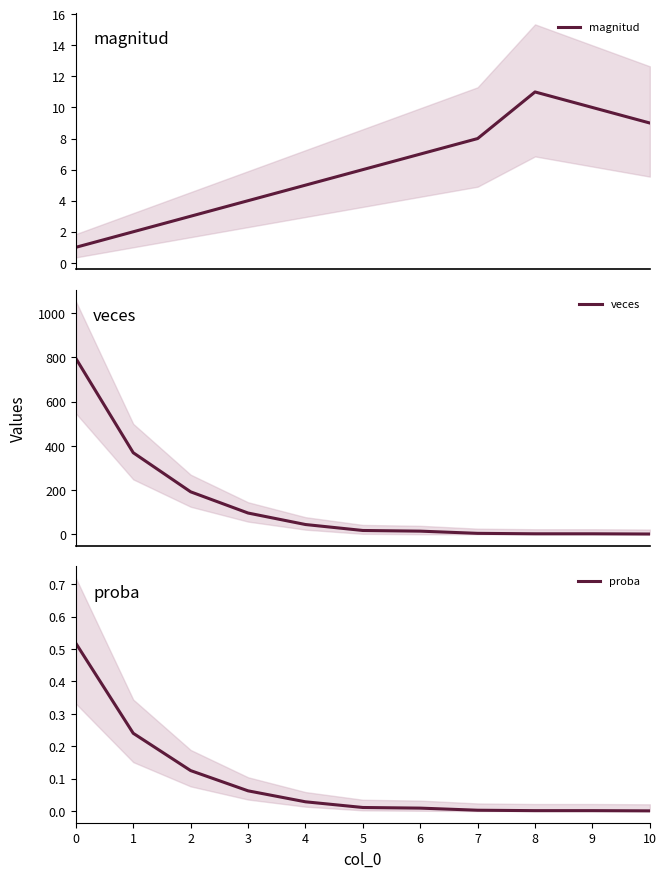

How many magnitud values are between 3 and 9?

7